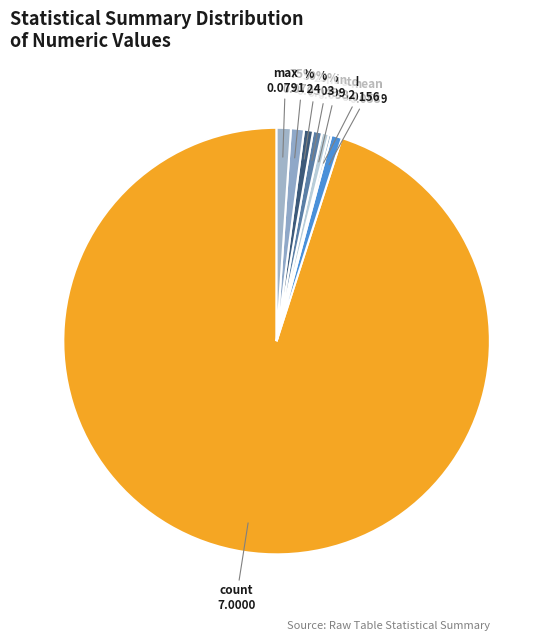

The 75% slice represents 1% of the pie. True or false?

True